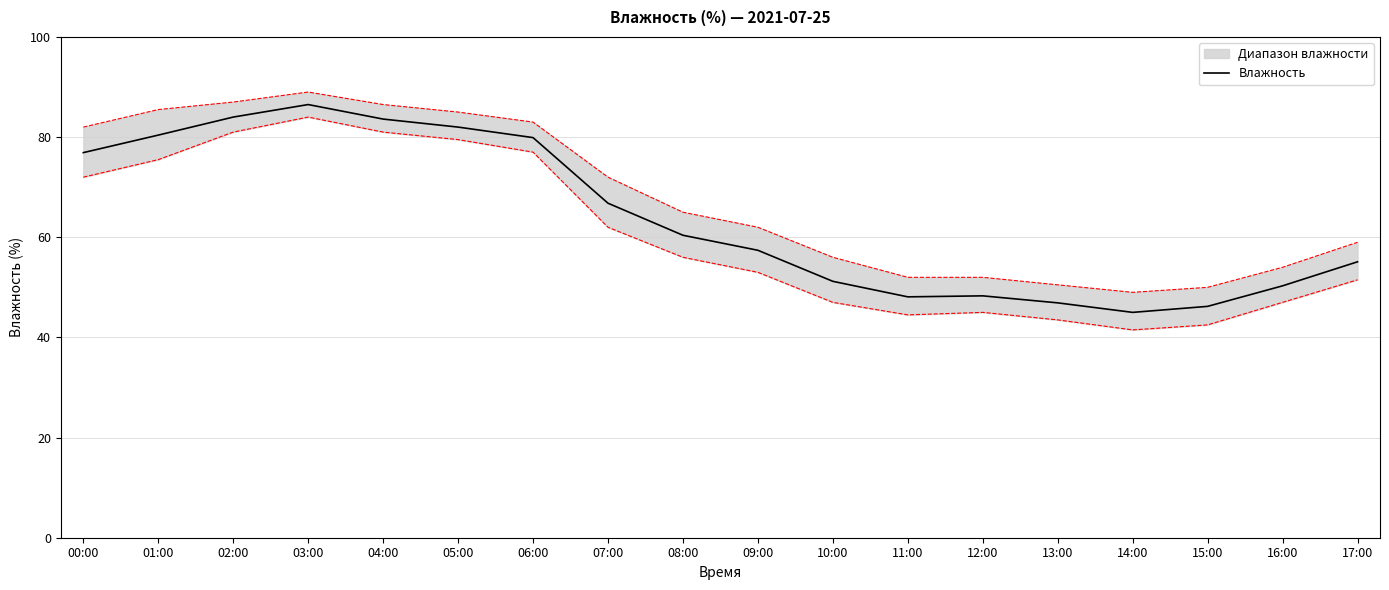

Reading left to right, extract all data points from this chart.

76.9	80.4	84.0	86.5	83.6	82.0	79.9	66.8	60.4	57.4	51.2	48.1	48.3	46.9	45.0	46.2	50.3	55.1